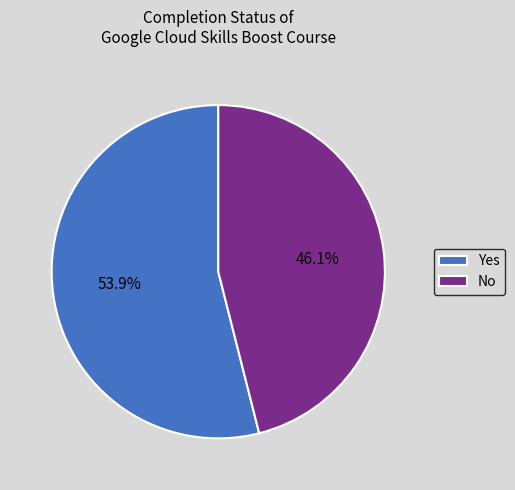

What portion of the pie excludes No?

53.9%